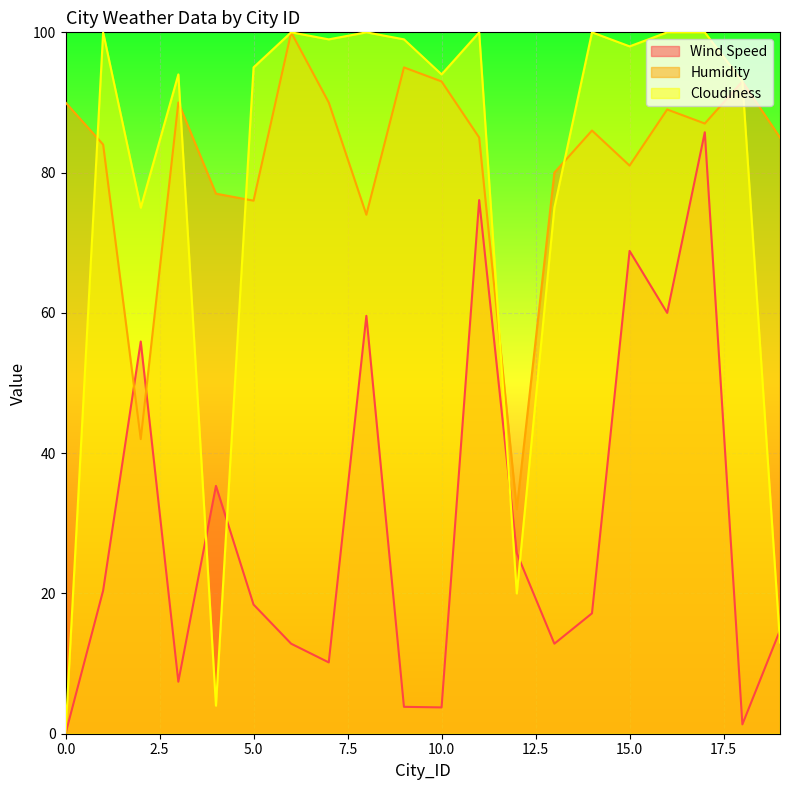

How many data points does each series have?

20